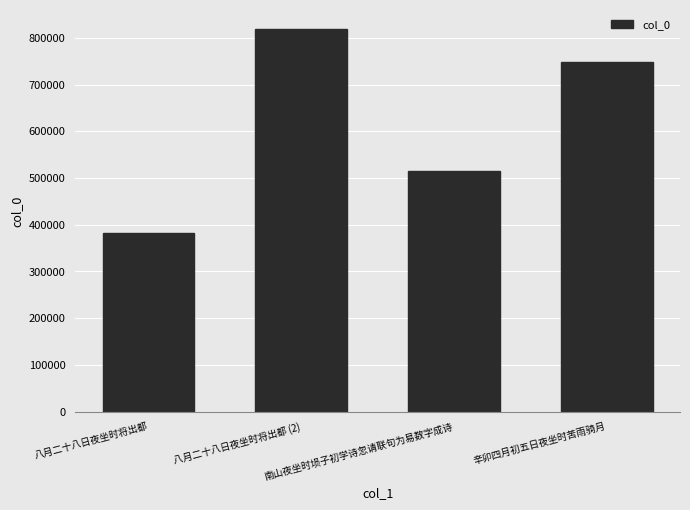

The value at 辛卯四月初五日夜坐时苦雨骑月 is 441491. True or false?

False